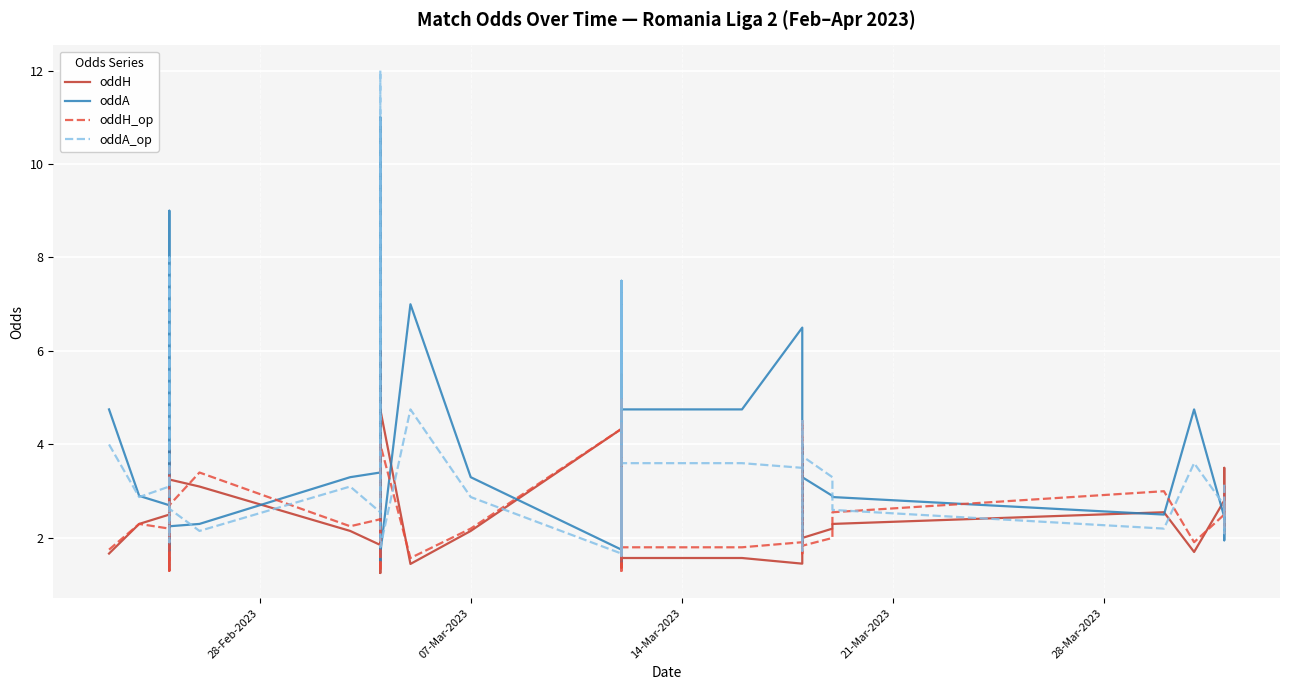

What is the lowest value of the oddA_op series?

1.6